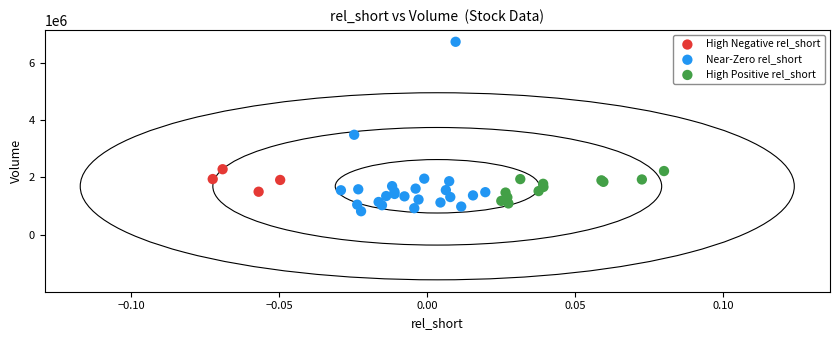

Which series reaches the maximum Y coordinate?

Near-Zero rel_short